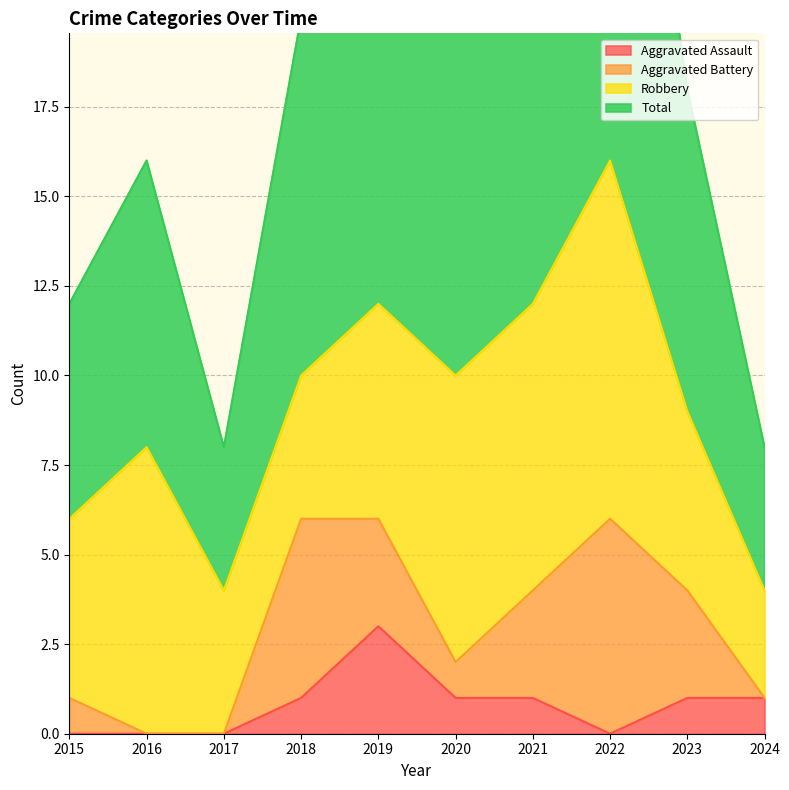

Count the number of categories in the chart.

10